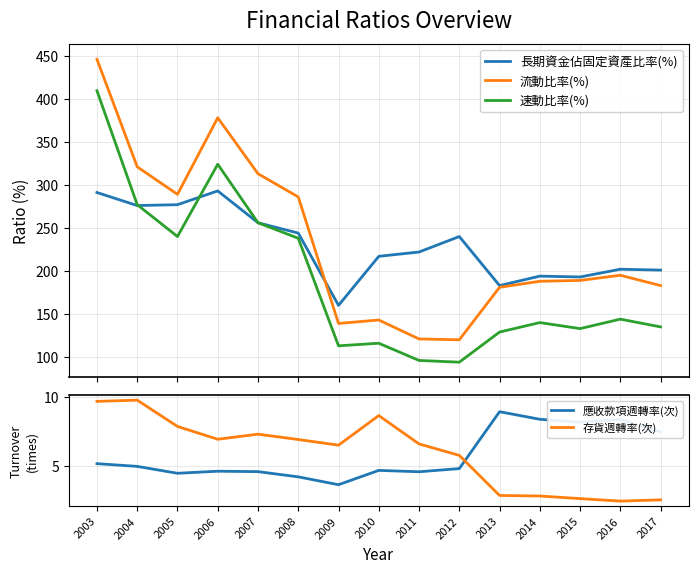

The 流動比率(%) series shows 90.2 at 2007. True or false?

False